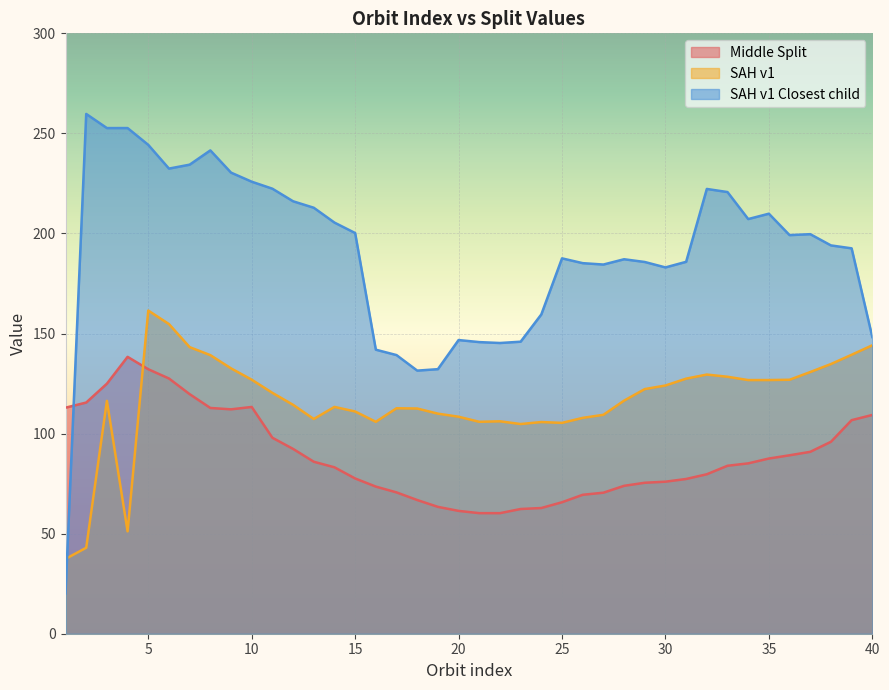

Where does the Middle Split series first go above 85?

1